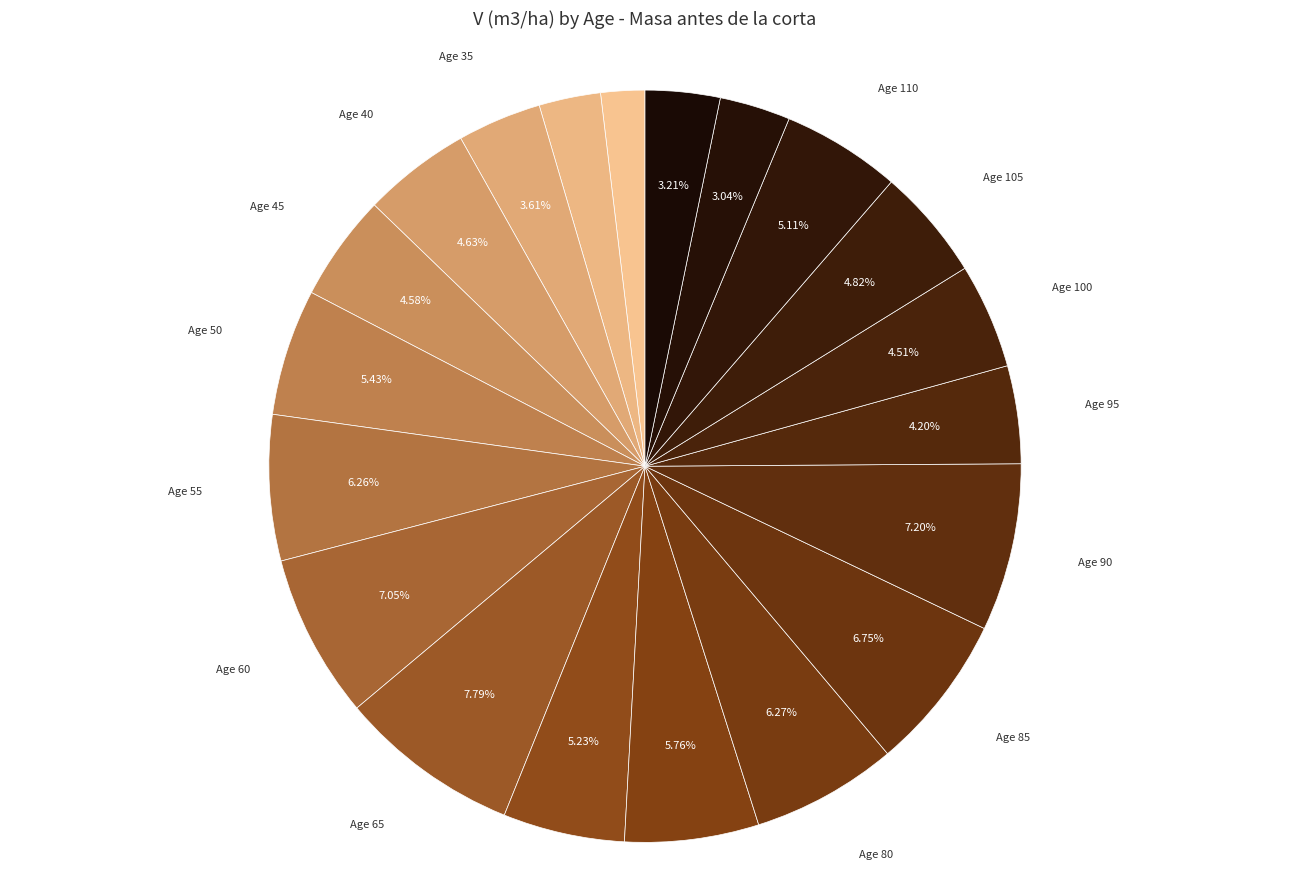

Do Age 45 and Age 65 together represent more than half of the pie?

No